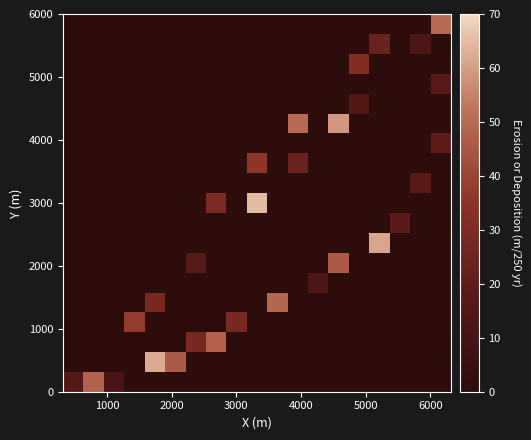

Count the number of categories in the chart.

19